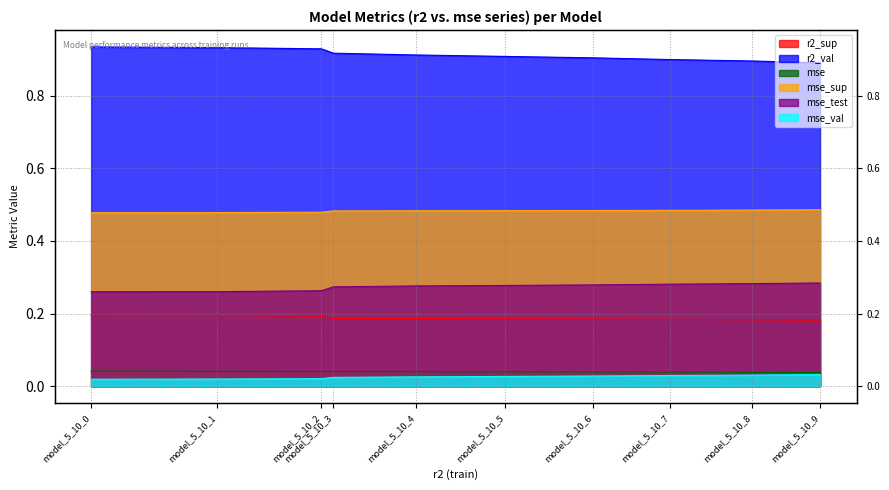

Rank the categories by mse value from highest to lowest.

model_5_10_0, model_5_10_1, model_5_10_2, model_5_10_3, model_5_10_4, model_5_10_5, model_5_10_6, model_5_10_7, model_5_10_8, model_5_10_9